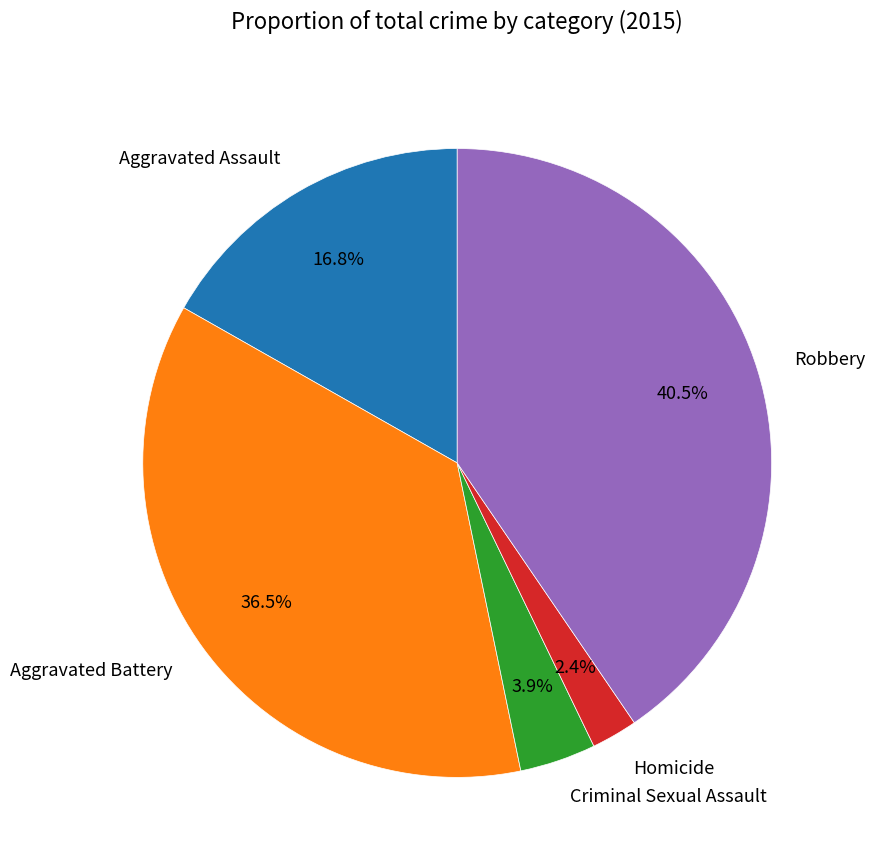

Is there a majority slice in this chart?

No